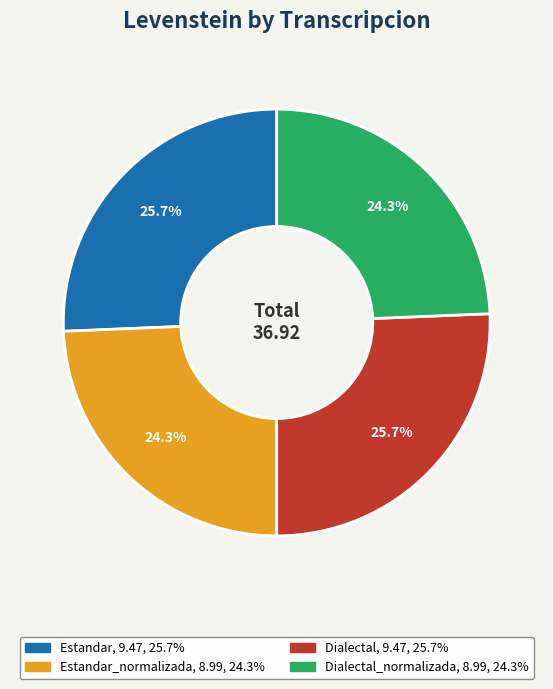

Is there any slice that represents more than half of the pie?

No